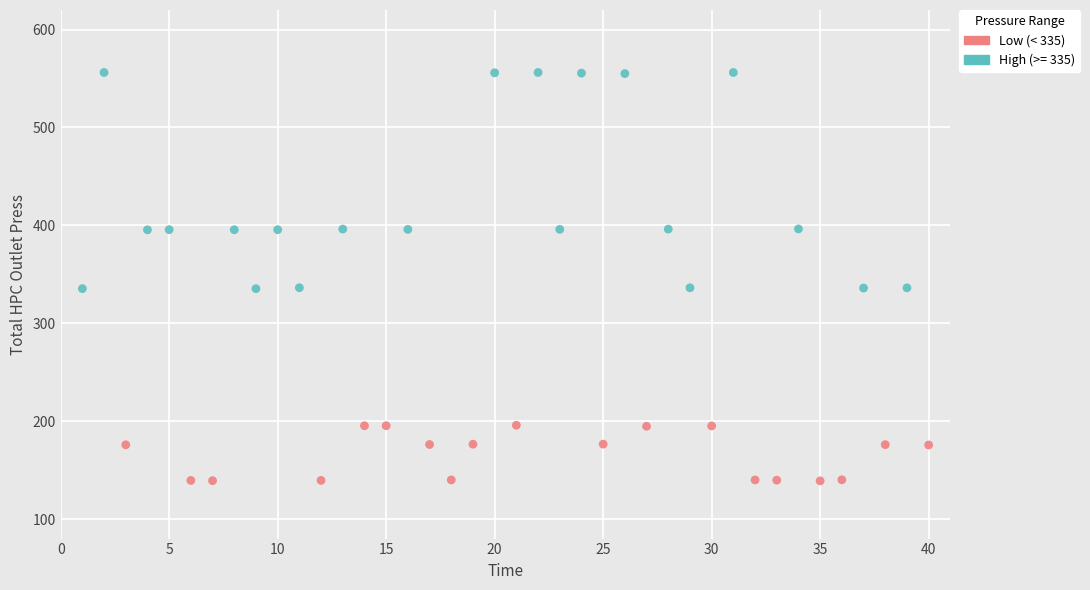

Which series reaches the minimum Y coordinate?

Low (< 335)